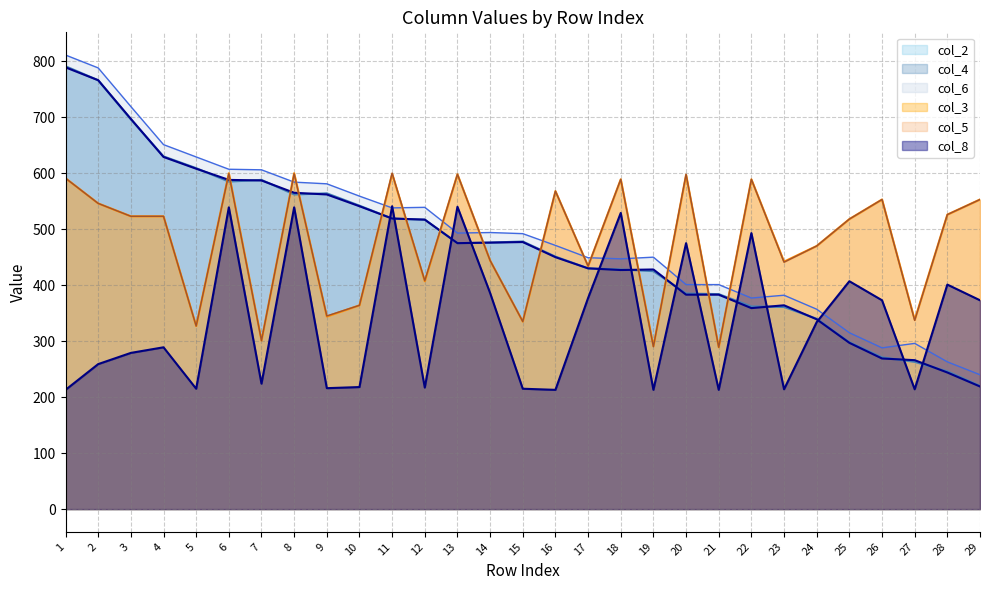

In col_8, how many points are higher than both neighbors (excluding endpoints)?

10